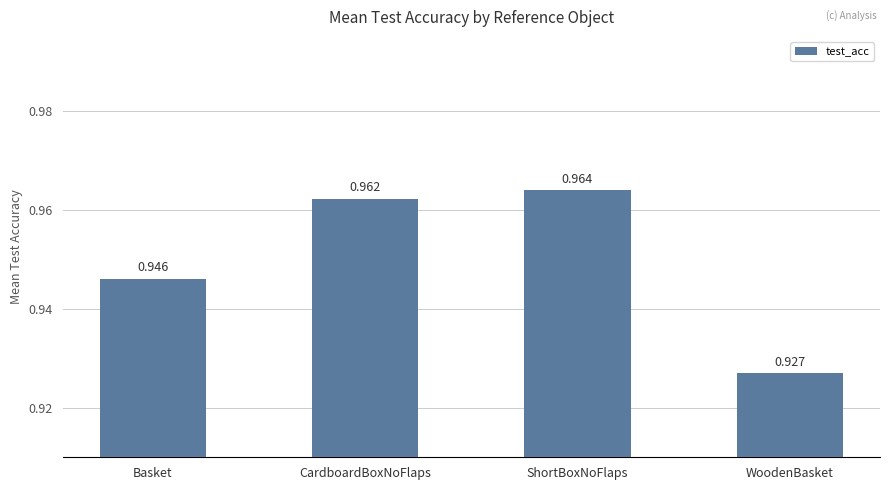

Which label corresponds to the smallest value in the chart?

WoodenBasket